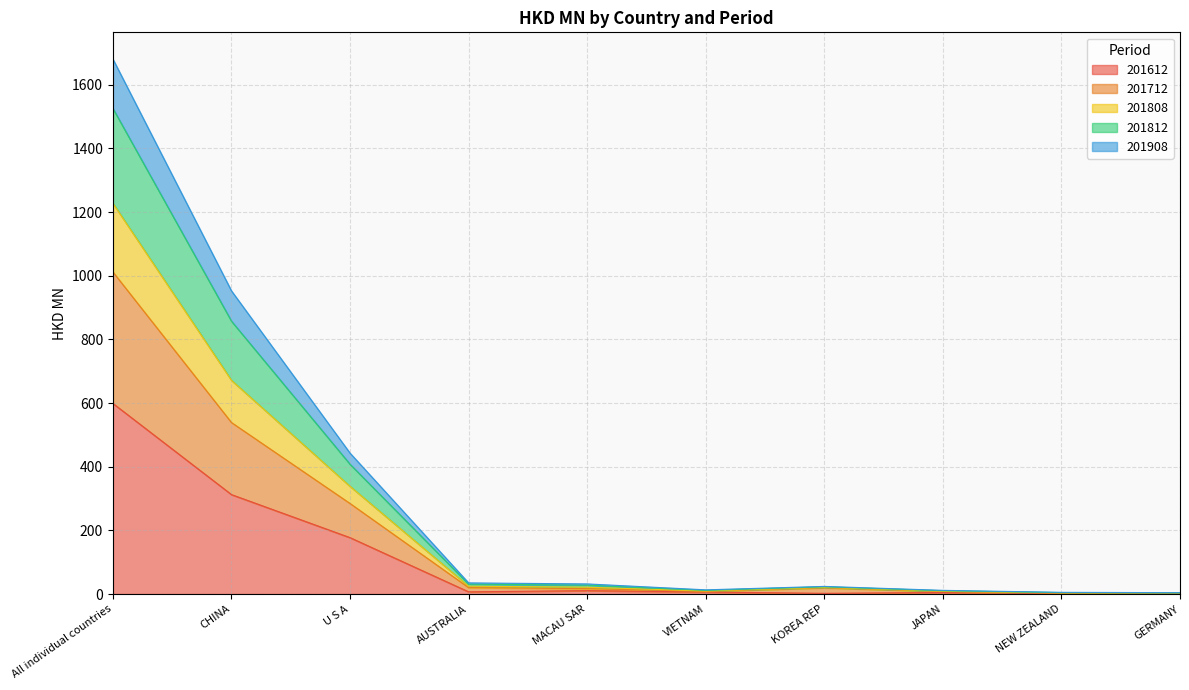

At which category is the sum across all series the highest?

All individual countries